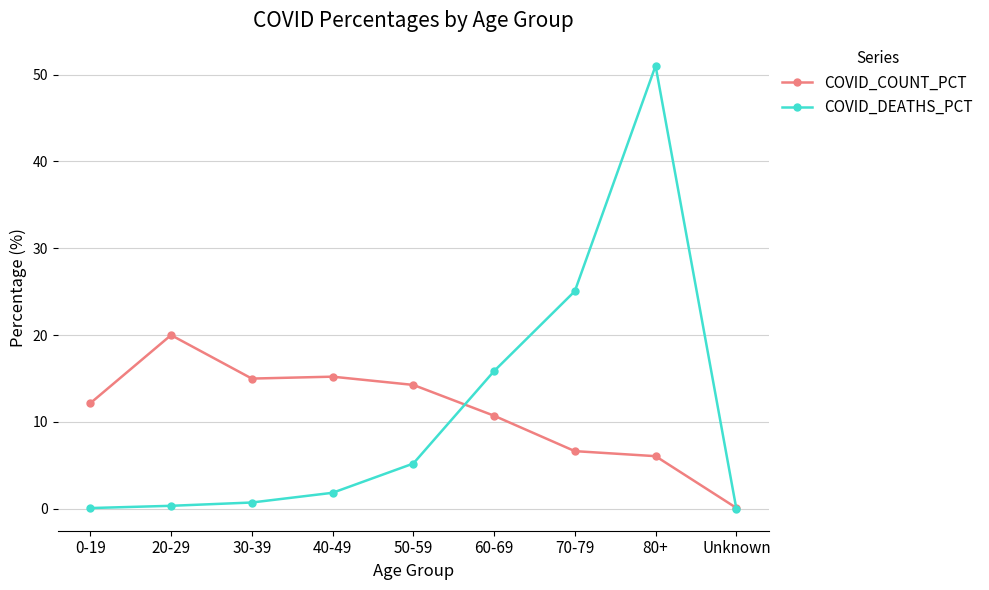

What is the average value of the COVID_COUNT_PCT series?

11.1